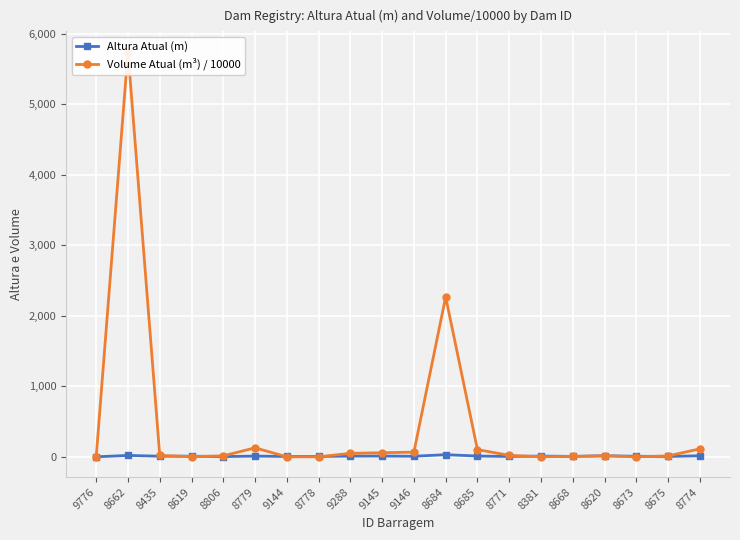

The value of Volume Atual (m³) / 10000 at 8778 is 0.0. True or false?

True